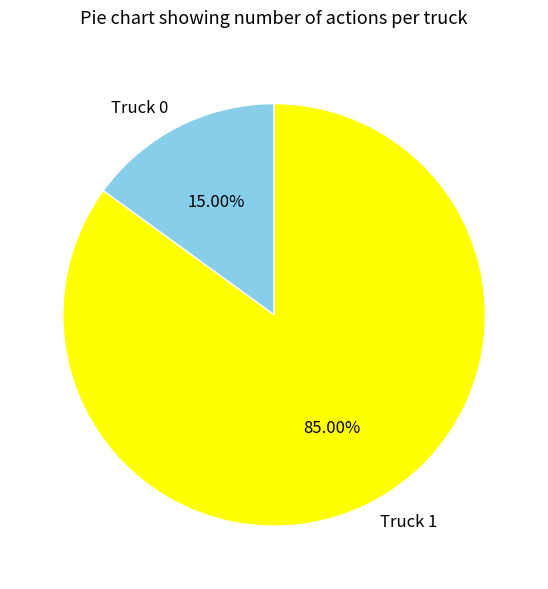

To the nearest percent, what percentage of the pie is Truck 1?

85%